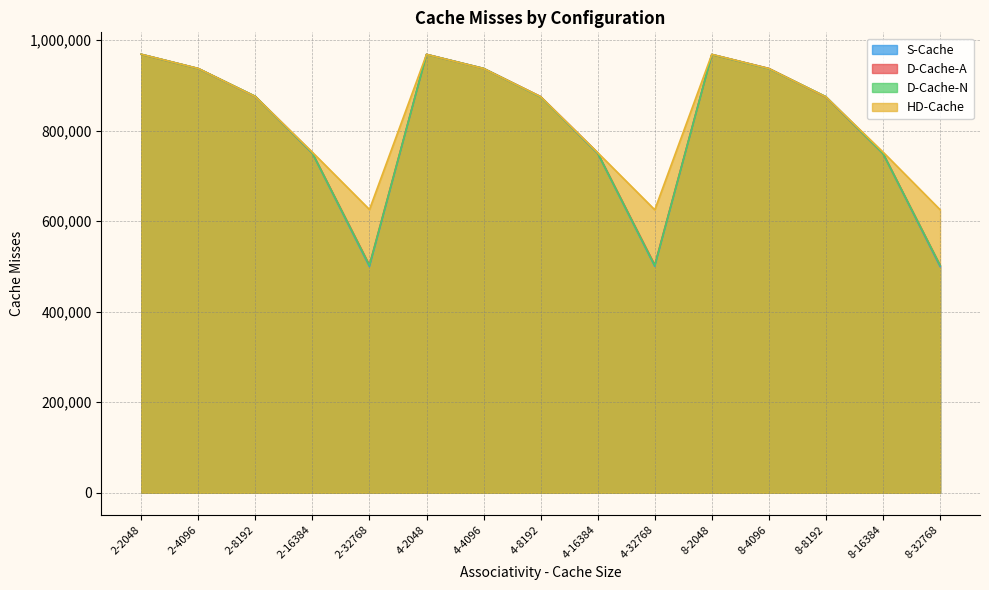

How many lines are shown in the chart?

4